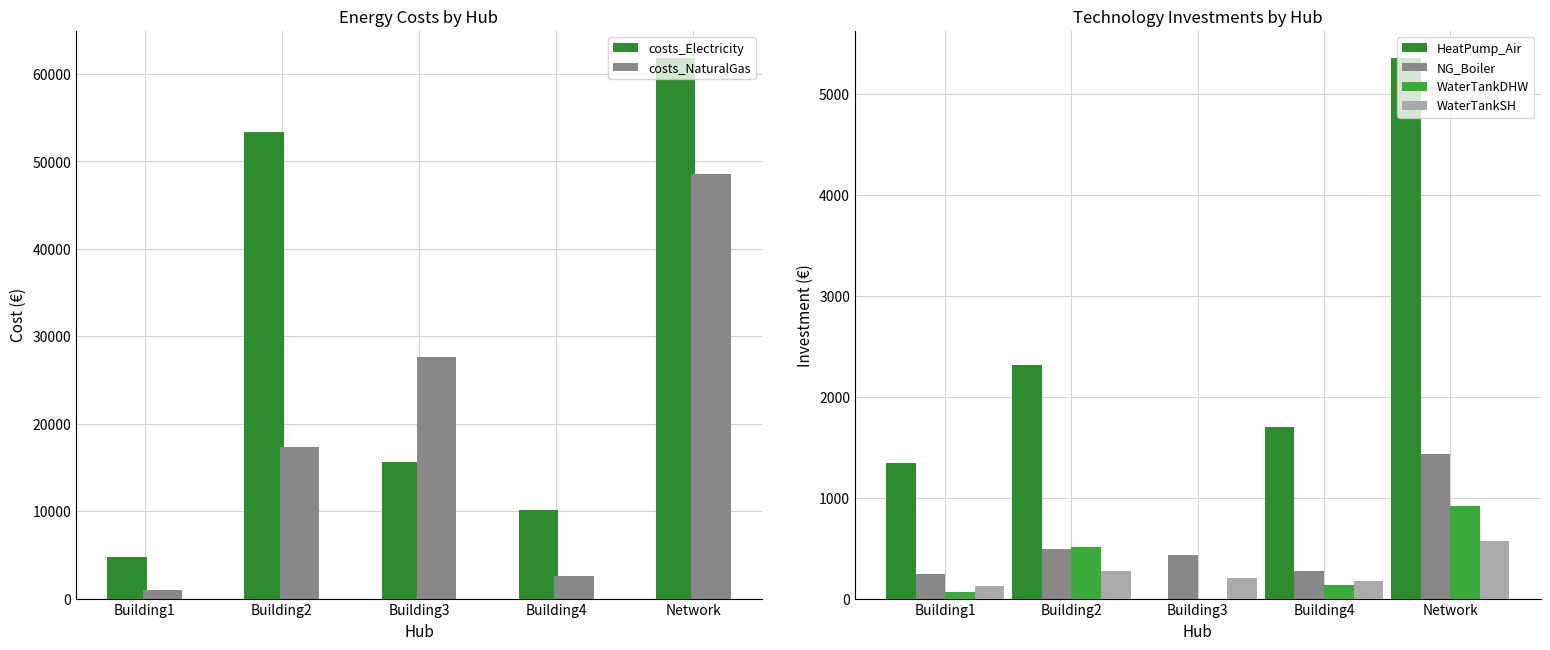

What position from the right is Building2?

4